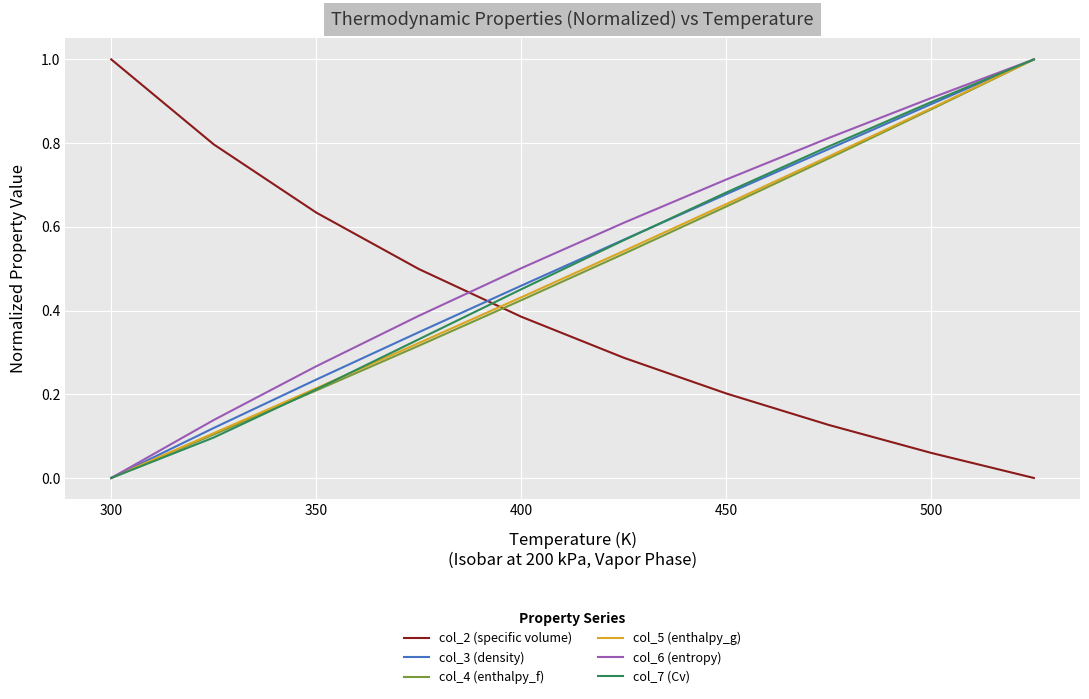

What is the maximum value shown in the chart?

1.0